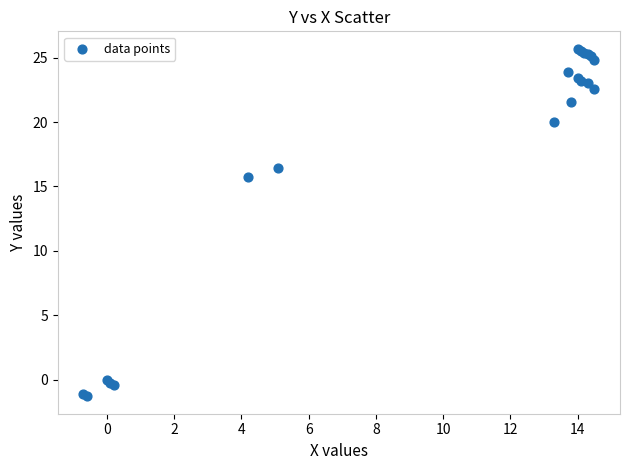

What Y value in the scatter plot is closest to 12?

15.7